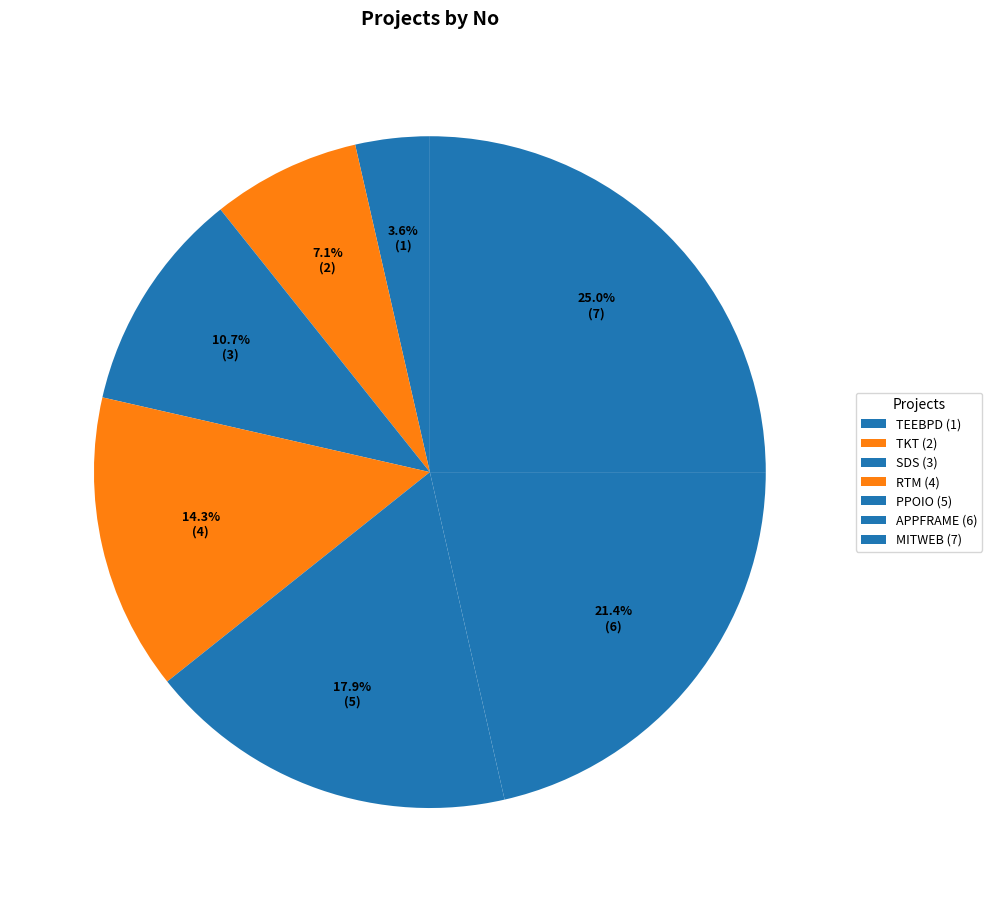

Count the number of slices in the pie.

7